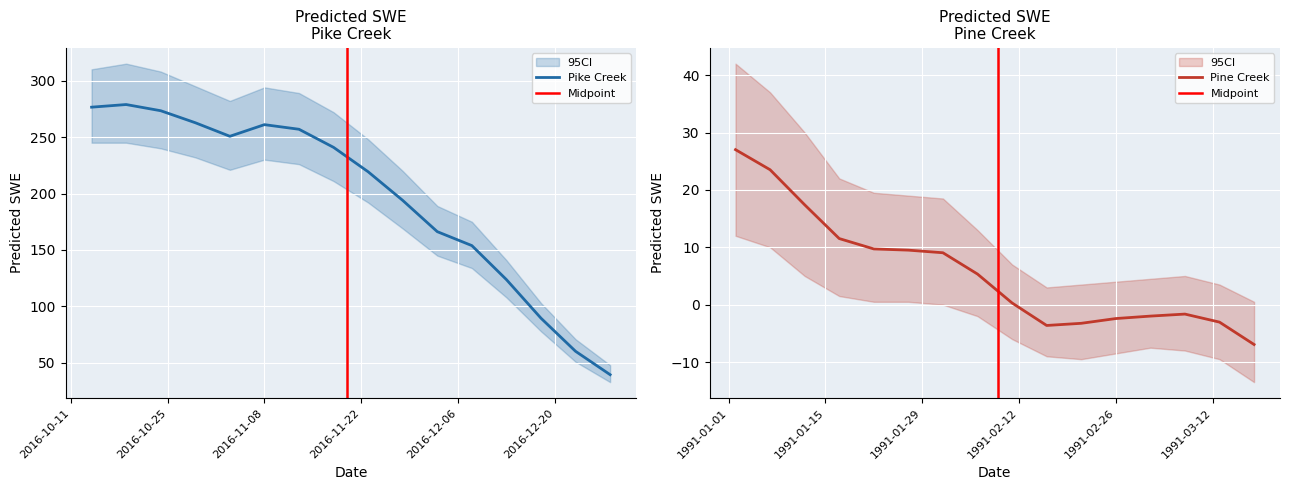

Is this an area chart (filled region under the line)?

No